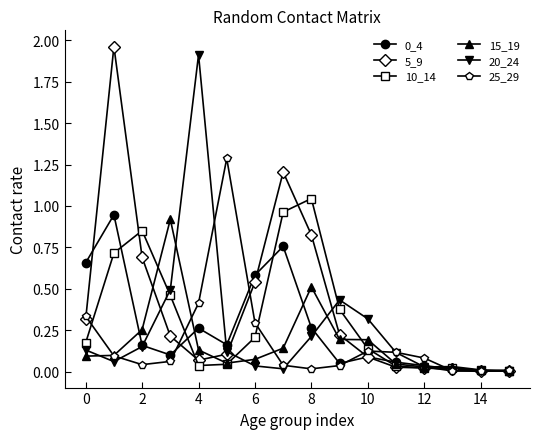

True or false: 20_24 has more than 1 points higher than both neighbors.

True